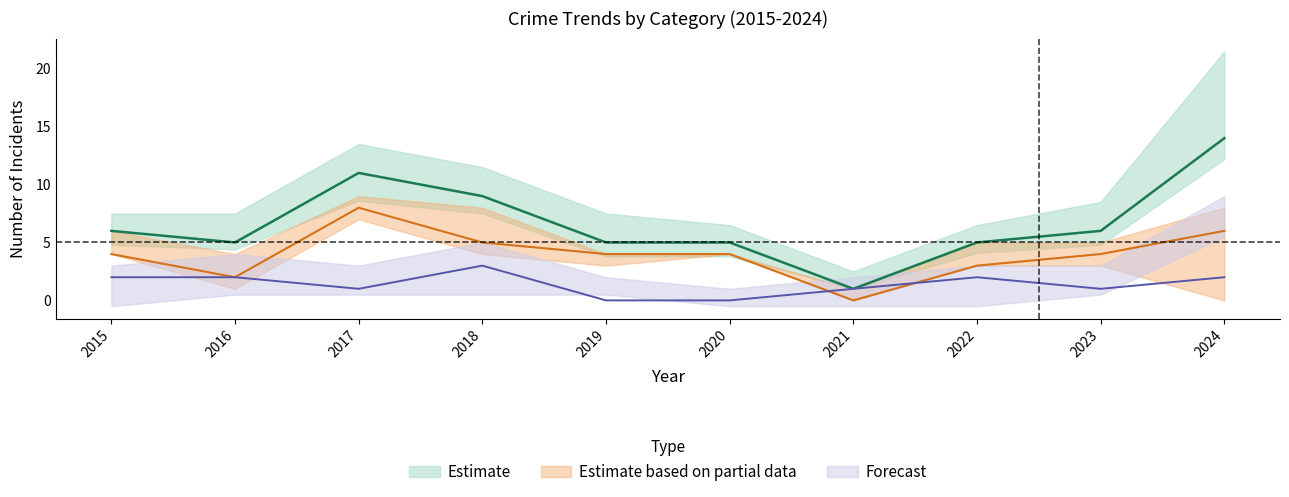

Reading left to right, what are all the values shown in this chart?

Aggravated Battery: 2	2	1	3	0	0	1	2	1	2
Robbery: 4	2	8	5	4	4	0	3	4	6
Total: 6	5	11	9	5	5	1	5	6	14